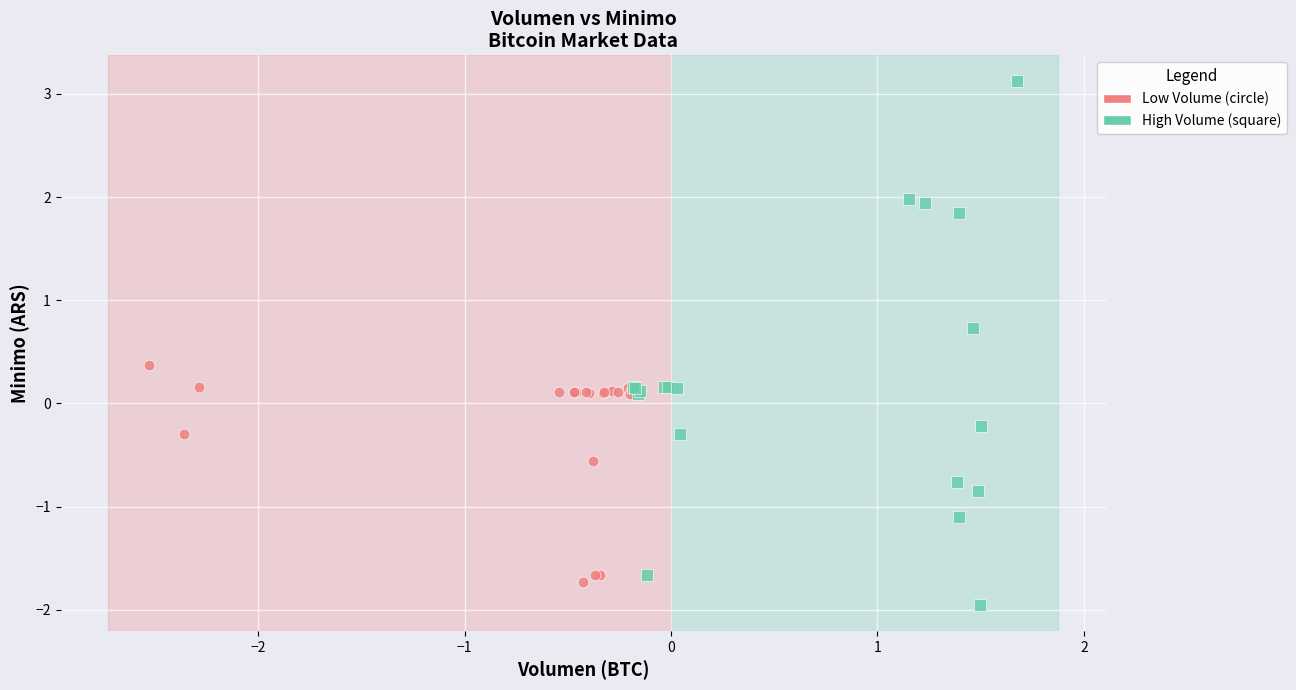

What are all the series names shown in the legend?

Low Volume (circle), High Volume (square)